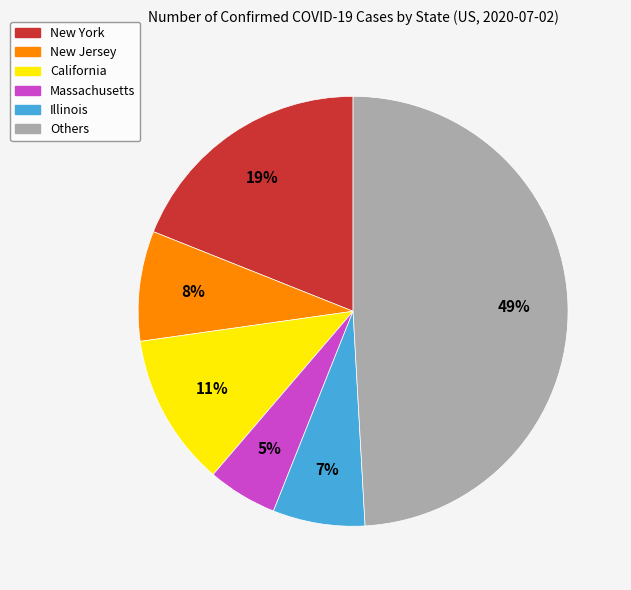

How many segments does this pie chart have?

6